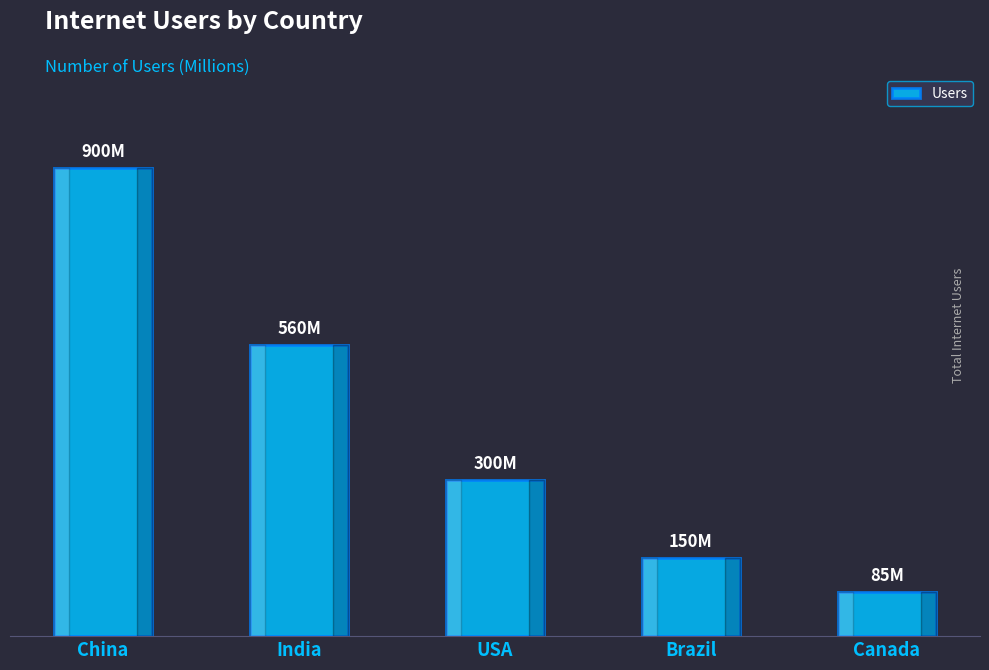

True or false: the data shows 132696081 at Canada.

False